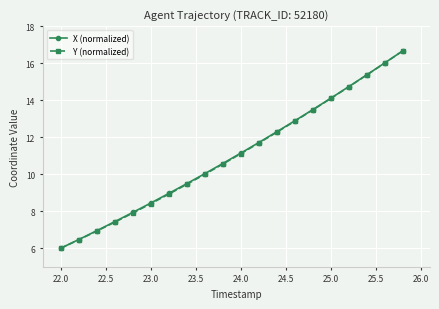

At how many categories does at least one series exceed 12?

8